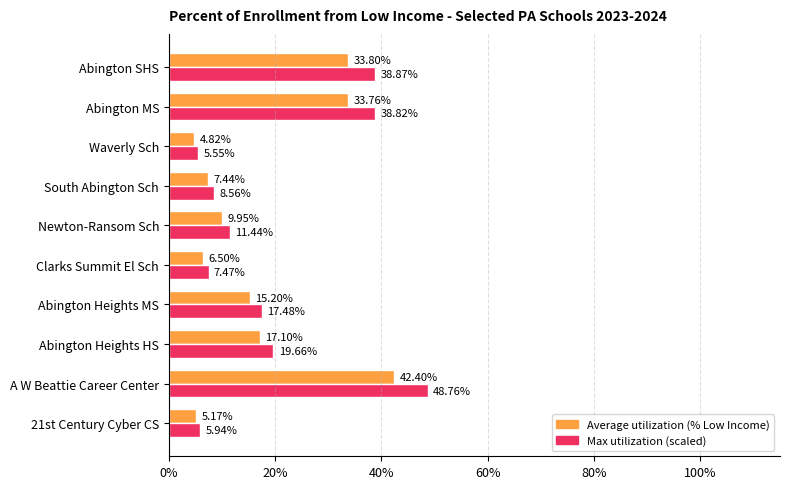

True or false: Low-Income Enrollment (scaled) has a value of 0.2 at Newton-Ransom Sch.

False